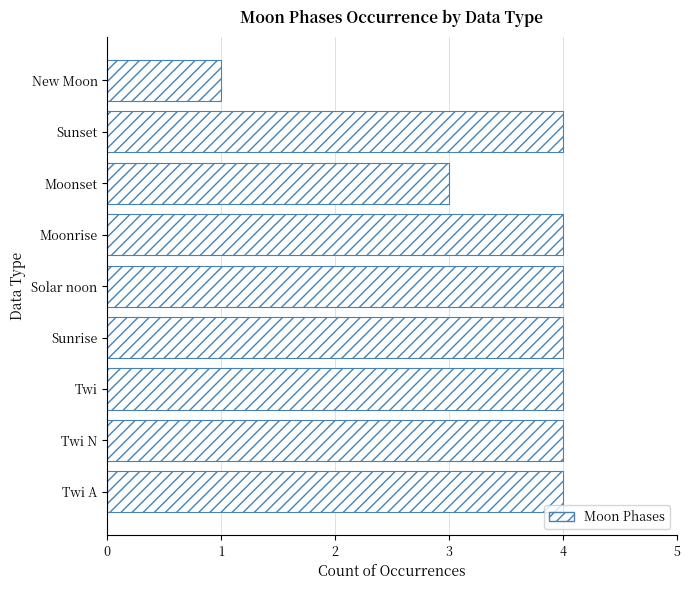

What is the greatest value displayed?

4